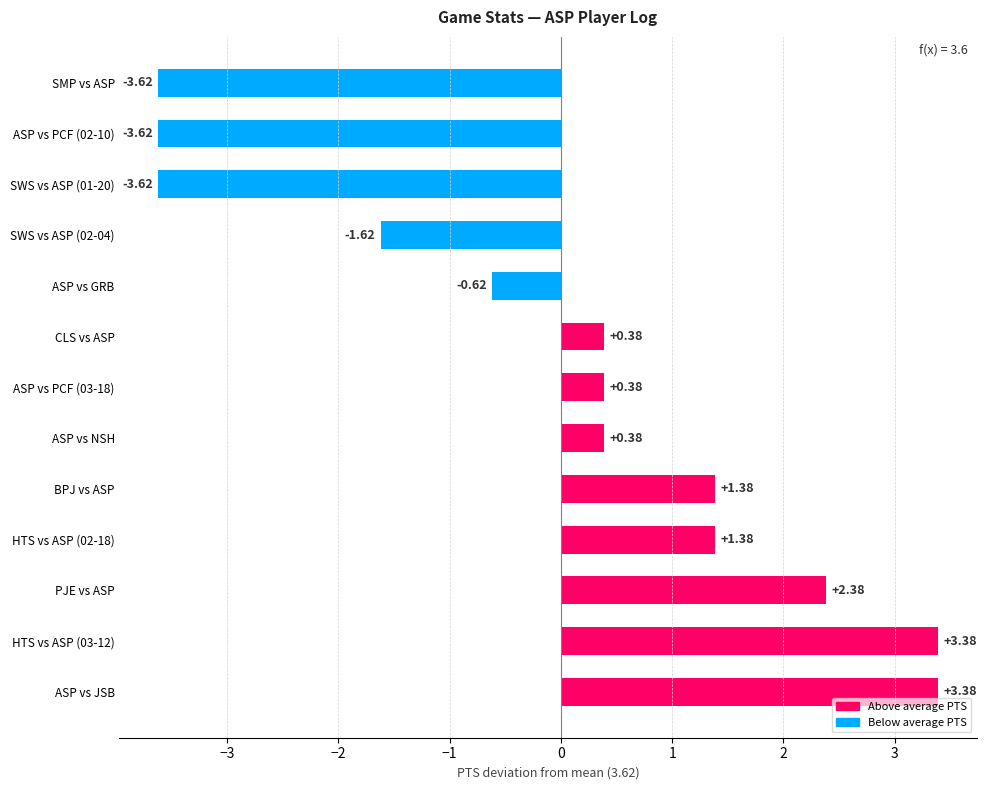

What is the difference between the values at PJE vs ASP and ASP vs PCF (02-10)?

6.0